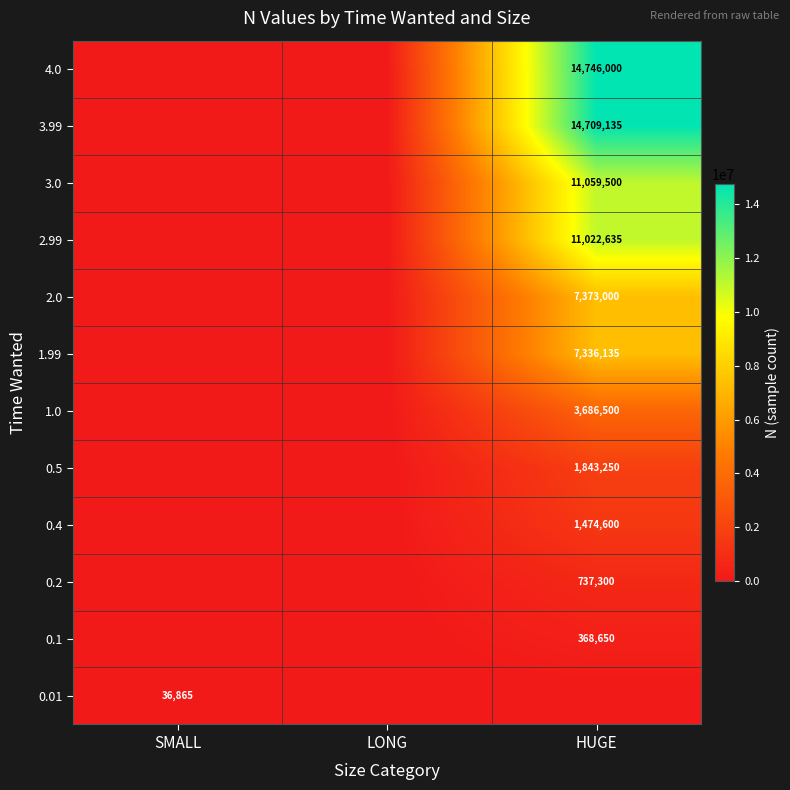

Is it true that 3.99 equals 14709135 at HUGE?

True